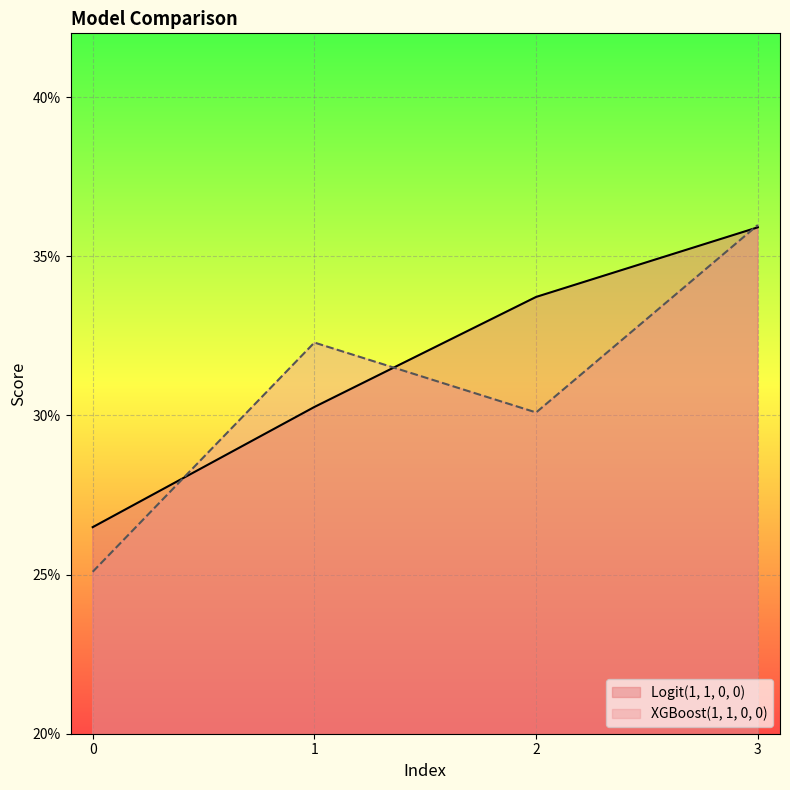

What is the maximum value shown in the chart?

0.4